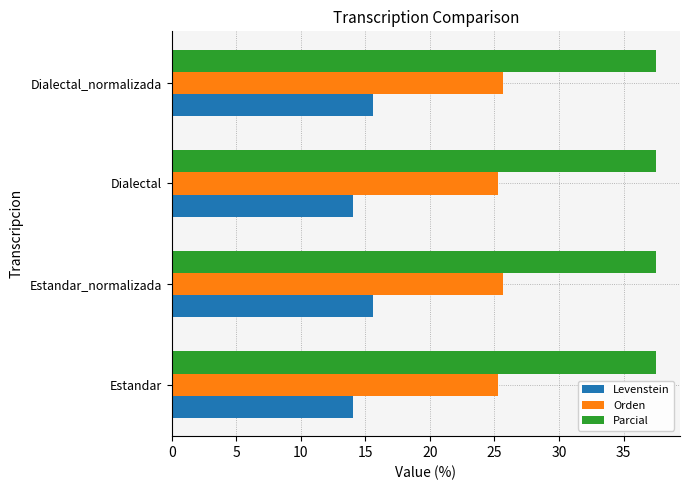

List the series in order of their peak value, highest first.

Parcial, Orden, Levenstein